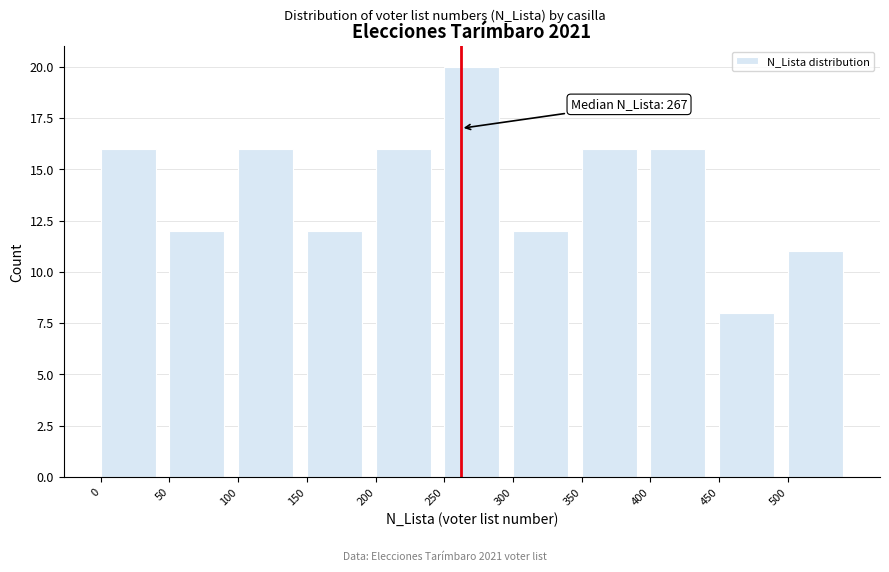

Reading right to left, list all the values displayed in this chart.

11	8	16	16	12	20	16	12	16	12	16